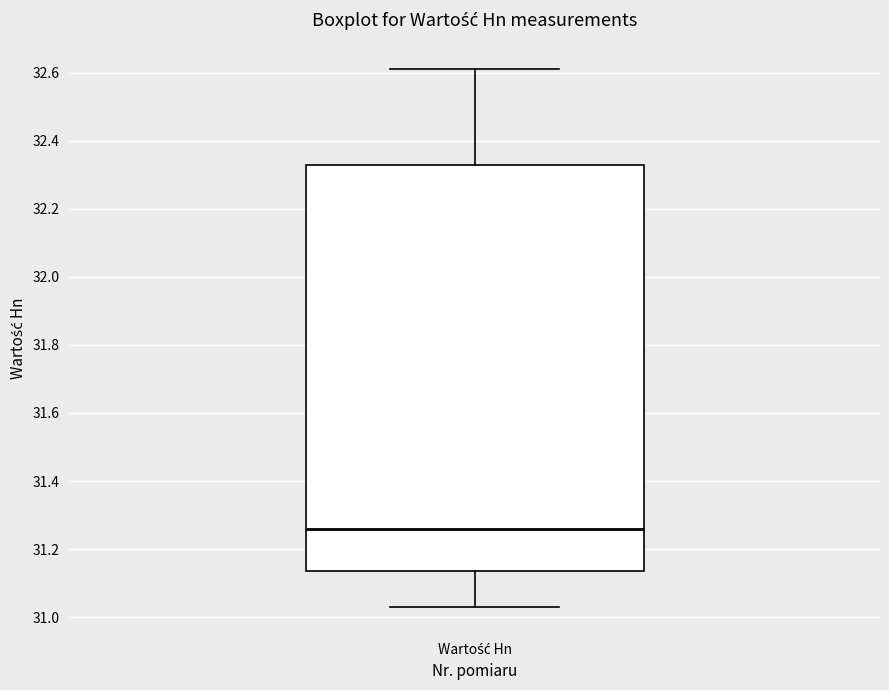

Where does the upper whisker of the box for Wartość Hn end on the y-axis? The values are not printed on the chart, so give them approximately, as read against the axis.

32.62